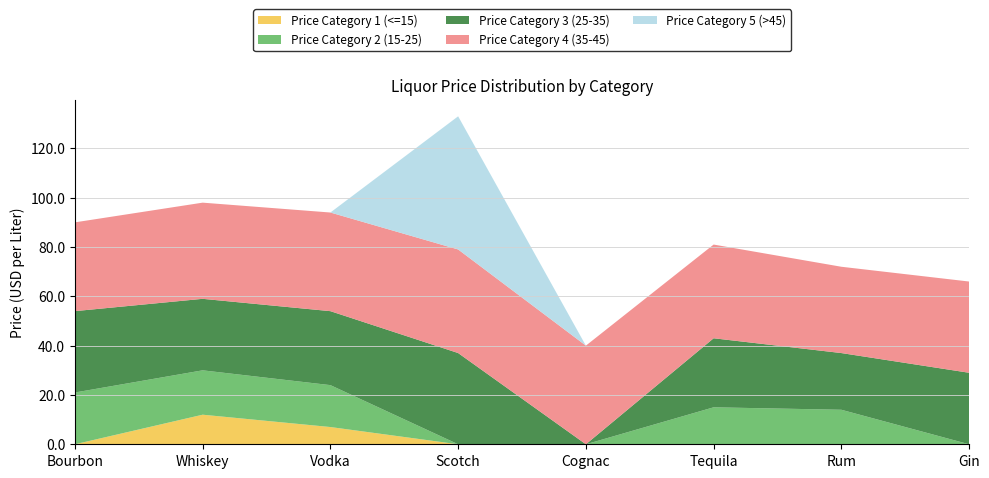

Reading left to right, transcribe all the data shown in this chart.

Price Category 1 (<=15): 0.0	12.0	7.0	0.0	0.0	0.0	0.0	0.0
Price Category 2 (15-25): 21.0	18.0	17.0	0.0	0.0	15.0	14.0	0.0
Price Category 3 (25-35): 33.0	29.0	30.0	37.0	0.0	28.0	23.0	29.0
Price Category 4 (35-45): 36.0	39.0	40.0	42.0	40.0	38.0	35.0	37.0
Price Category 5 (>45): 0.0	0.0	0.0	54.0	0.0	0.0	0.0	0.0